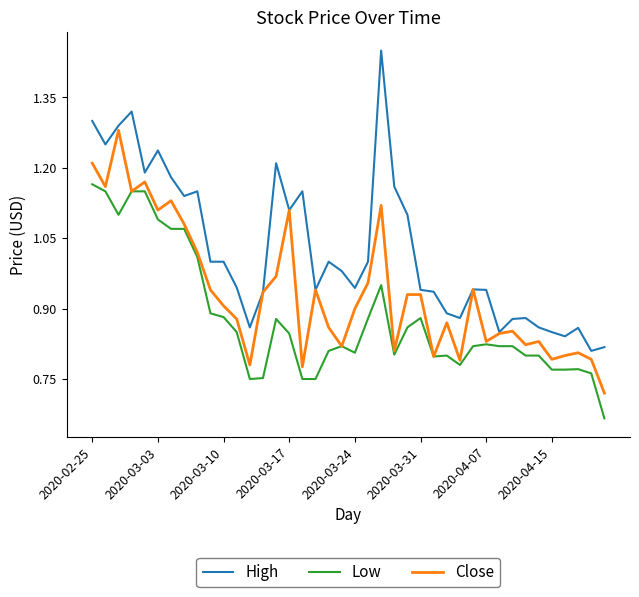

What are all the series names shown in the legend?

High, Low, Close